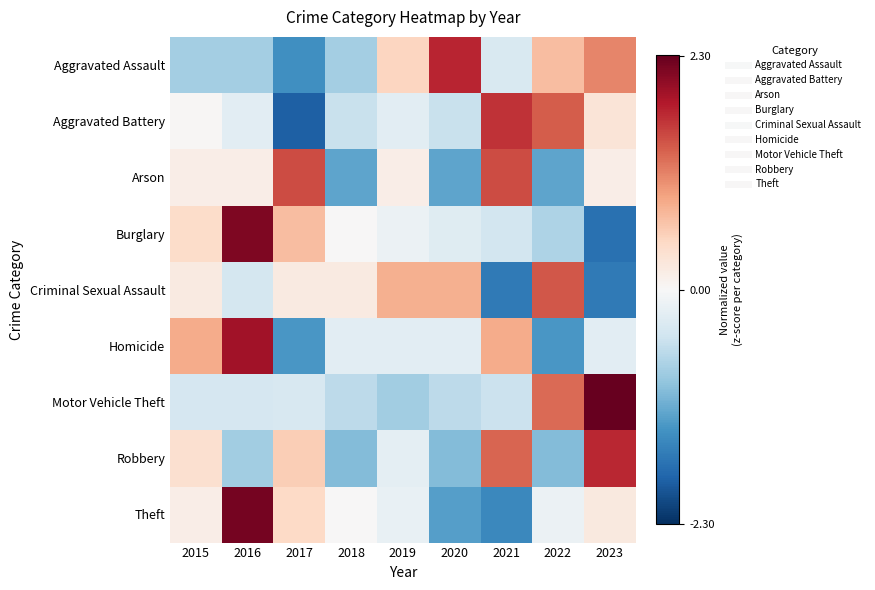

Reading left to right, list all the values displayed in this chart.

Aggravated Assault: 2015=-0.8	2016=-0.8	2017=-1.4	2018=-0.8	2019=0.5	2020=1.8	2021=-0.4	2022=0.7	2023=1.1
Aggravated Battery: 2015=0.0	2016=-0.2	2017=-1.9	2018=-0.5	2019=-0.2	2020=-0.5	2021=1.7	2022=1.4	2023=0.3
Arson: 2015=0.2	2016=0.2	2017=1.5	2018=-1.2	2019=0.2	2020=-1.2	2021=1.5	2022=-1.2	2023=0.2
Burglary: 2015=0.4	2016=2.1	2017=0.7	2018=0.0	2019=-0.1	2020=-0.3	2021=-0.4	2022=-0.7	2023=-1.7
Criminal Sexual Assault: 2015=0.2	2016=-0.4	2017=0.2	2018=0.2	2019=0.8	2020=0.8	2021=-1.6	2022=1.4	2023=-1.6
Homicide: 2015=0.8	2016=1.9	2017=-1.3	2018=-0.2	2019=-0.2	2020=-0.2	2021=0.8	2022=-1.3	2023=-0.2
Motor Vehicle Theft: 2015=-0.4	2016=-0.4	2017=-0.4	2018=-0.6	2019=-0.8	2020=-0.6	2021=-0.5	2022=1.3	2023=2.3
Robbery: 2015=0.4	2016=-0.8	2017=0.6	2018=-1.0	2019=-0.2	2020=-1.0	2021=1.3	2022=-1.0	2023=1.7
Theft: 2015=0.2	2016=2.2	2017=0.5	2018=0.0	2019=-0.2	2020=-1.3	2021=-1.5	2022=-0.1	2023=0.2